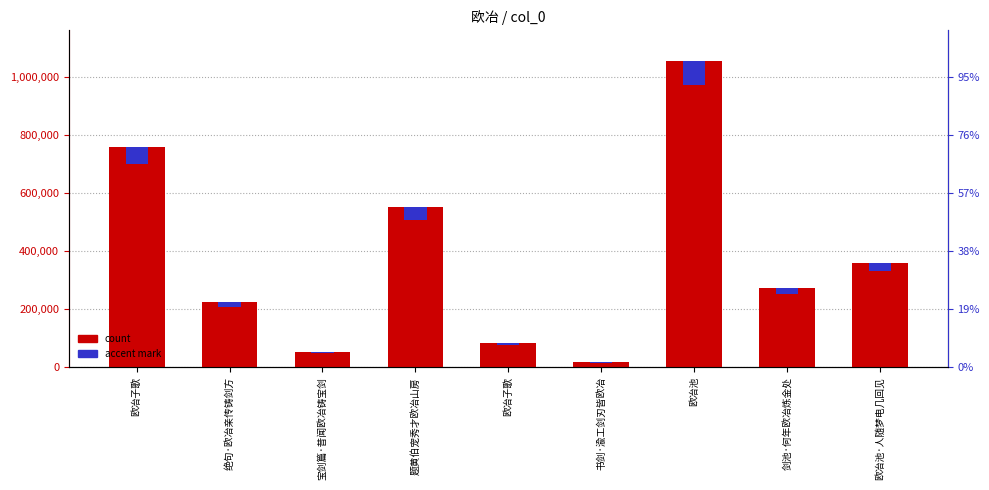

Between 绝句·欧冶亲传铸剑方 and 欧冶子歌, which is larger?

欧冶子歌